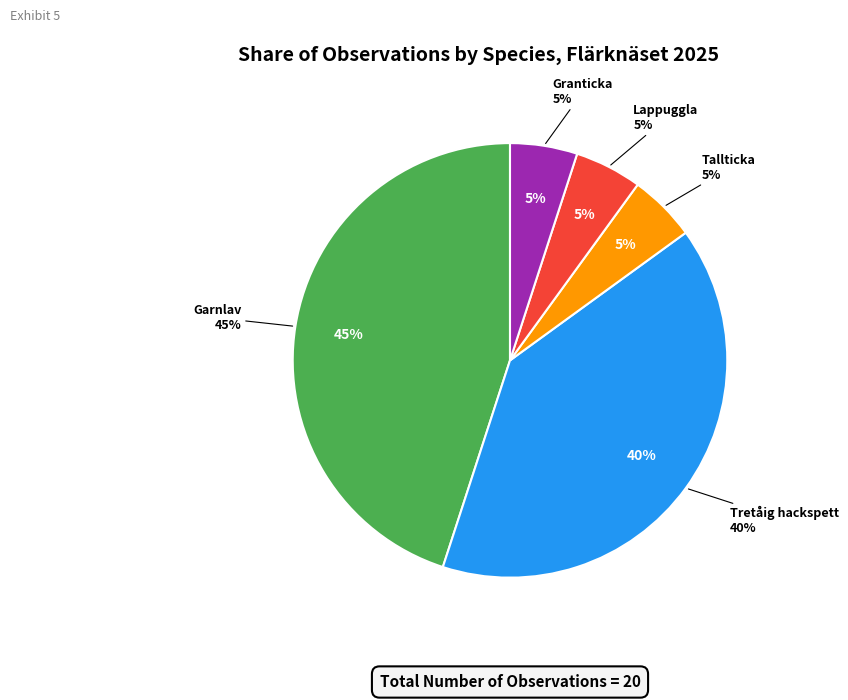

To the nearest percent, what is the difference between the Tretåig hackspett and Tallticka slice percentages?

35%